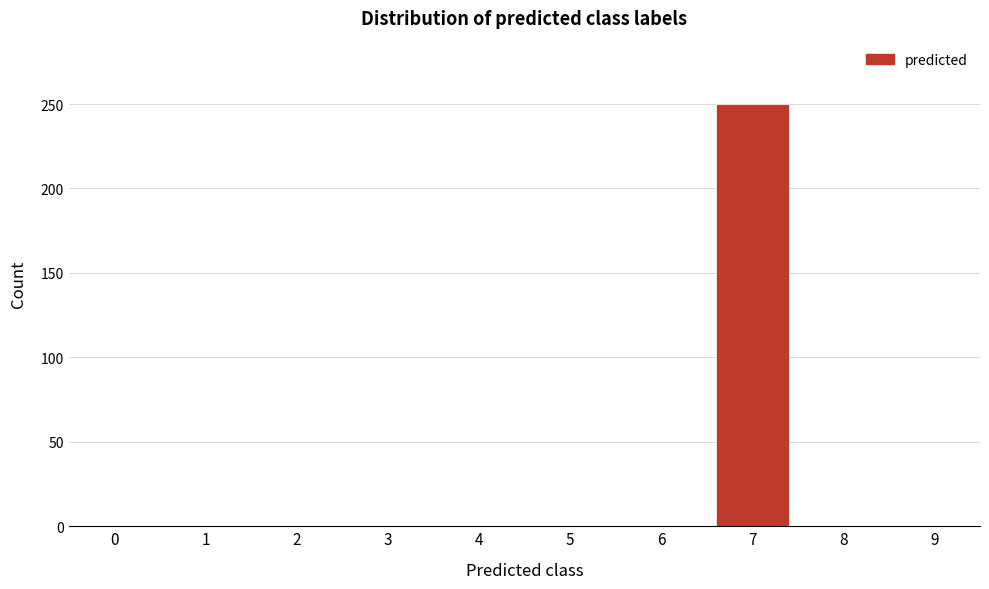

Reading left to right, list all the values displayed in this chart.

0=0	1=0	2=0	3=0	4=0	5=0	6=0	7=250	8=0	9=0